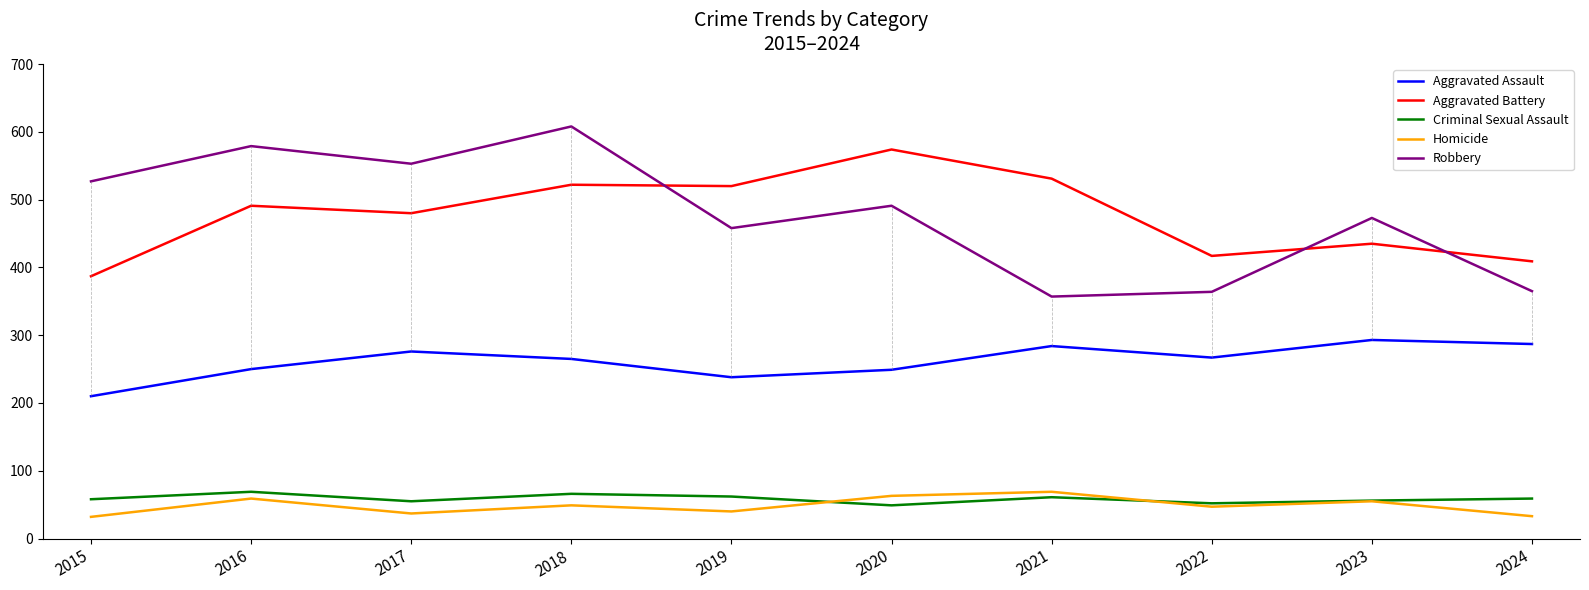

Is the value of Robbery at 2017 greater than the value of Homicide at 2016?

Yes